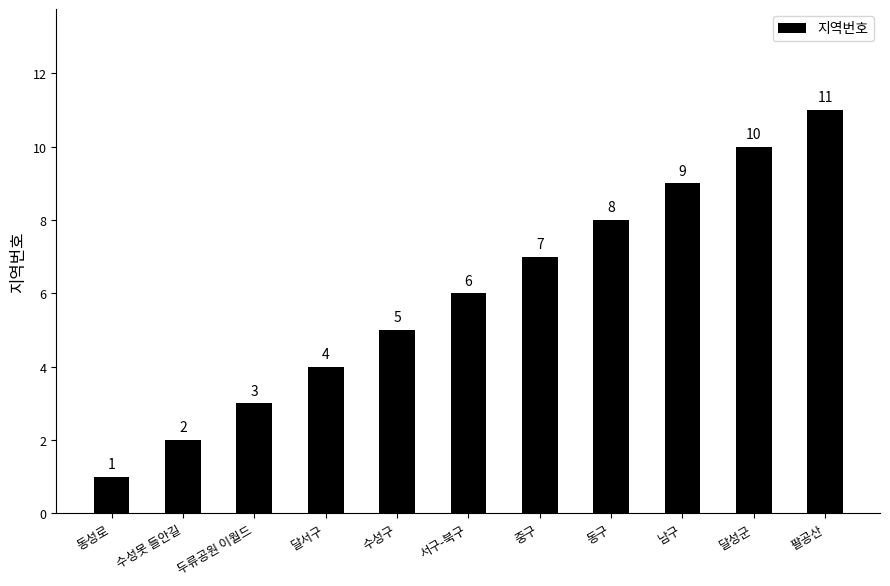

What is the label of the 10th bar from the left?

달성군